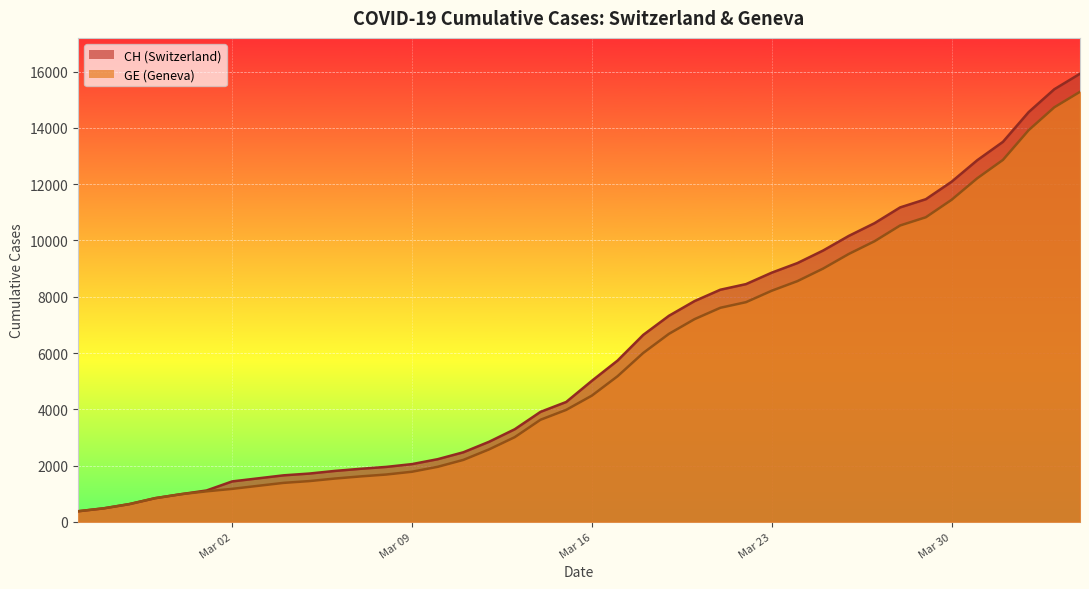

How many data points in GE are less than 4485?

20